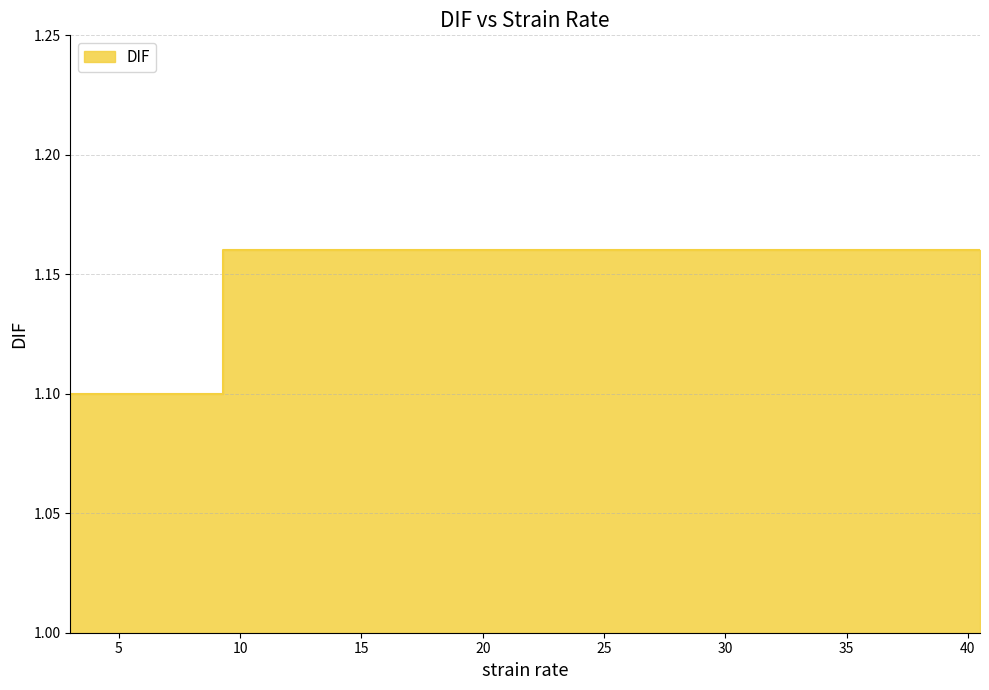

The chart shows a value of 1.1 at 3.0. True or false?

True